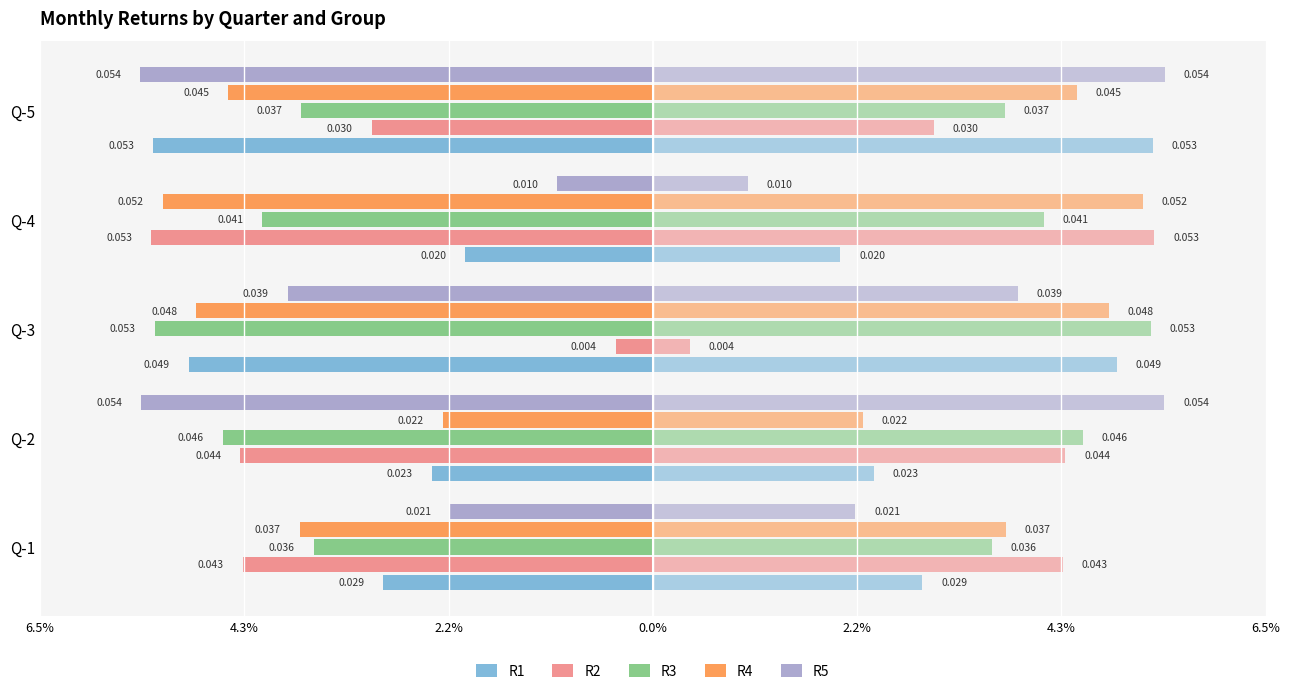

Reading left to right, transcribe all the data shown in this chart.

R1: -0.0	-0.0	-0.0	-0.0	-0.1
R2: -0.0	-0.0	-0.0	-0.1	-0.0
R3: -0.0	-0.0	-0.1	-0.0	-0.0
R4: -0.0	-0.0	-0.0	-0.1	-0.0
R5: -0.0	-0.1	-0.0	-0.0	-0.1